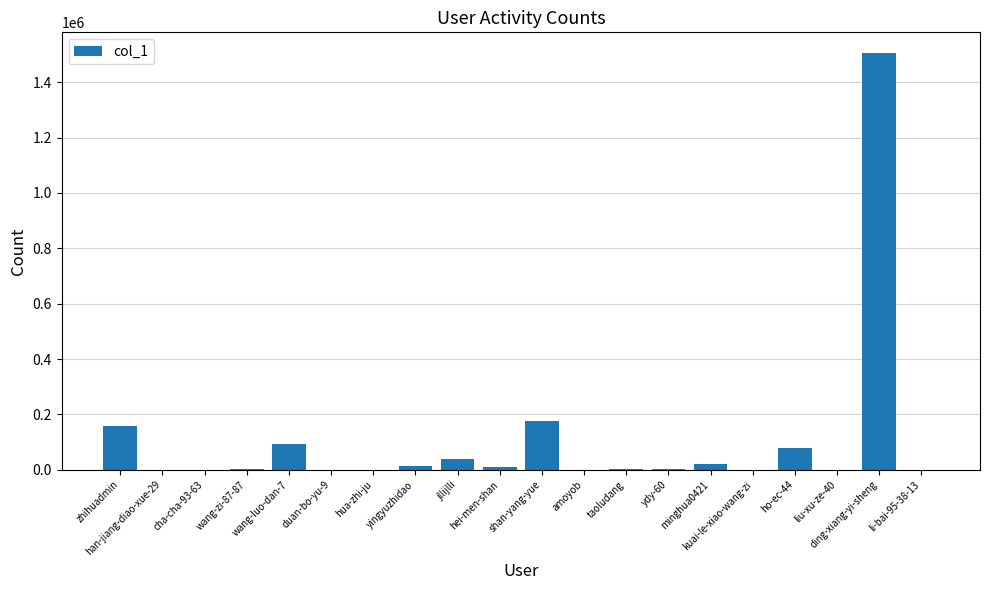

What is the sum of all values?

2105512